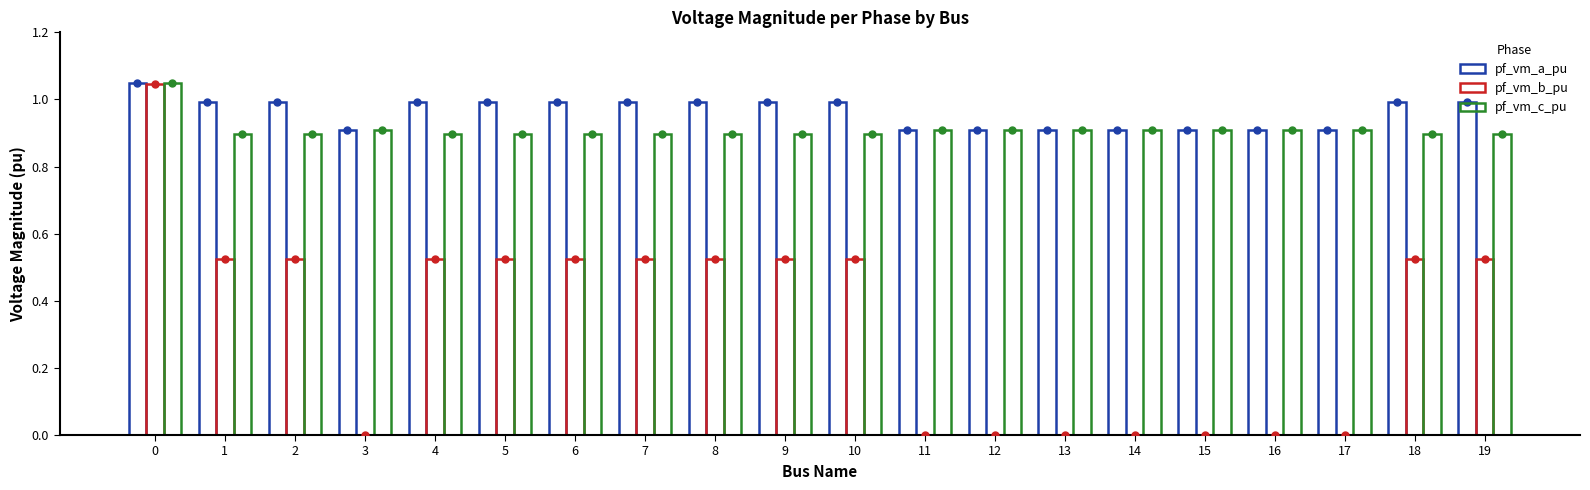

Which series reaches the minimum Y coordinate?

pf_vm_b_pu